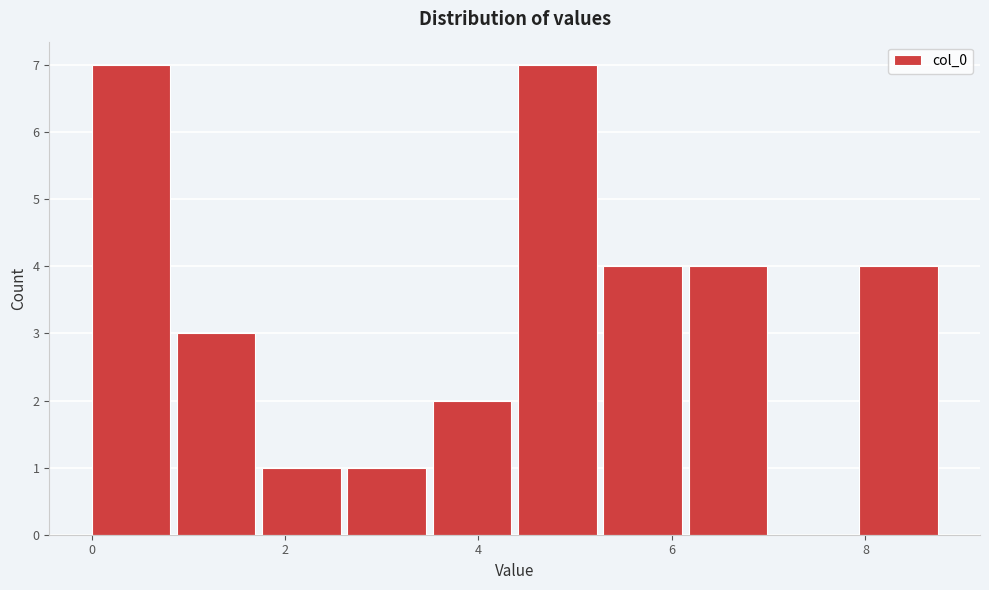

Reading left to right, transcribe this chart: for each bar, give the range it covers on the x-axis and its height. Neither the bar edges nor the heights are printed on the chart, so give them approximately, as read against the axes.

0.0 to 0.8: 7
0.8 to 1.8: 3
1.8 to 2.6: 1
2.6 to 3.6: 1
3.6 to 4.4: 2
4.4 to 5.2: 7
5.2 to 6.2: 4
6.2 to 7.0: 4
7.0 to 8.0: 0
8.0 to 8.8: 4